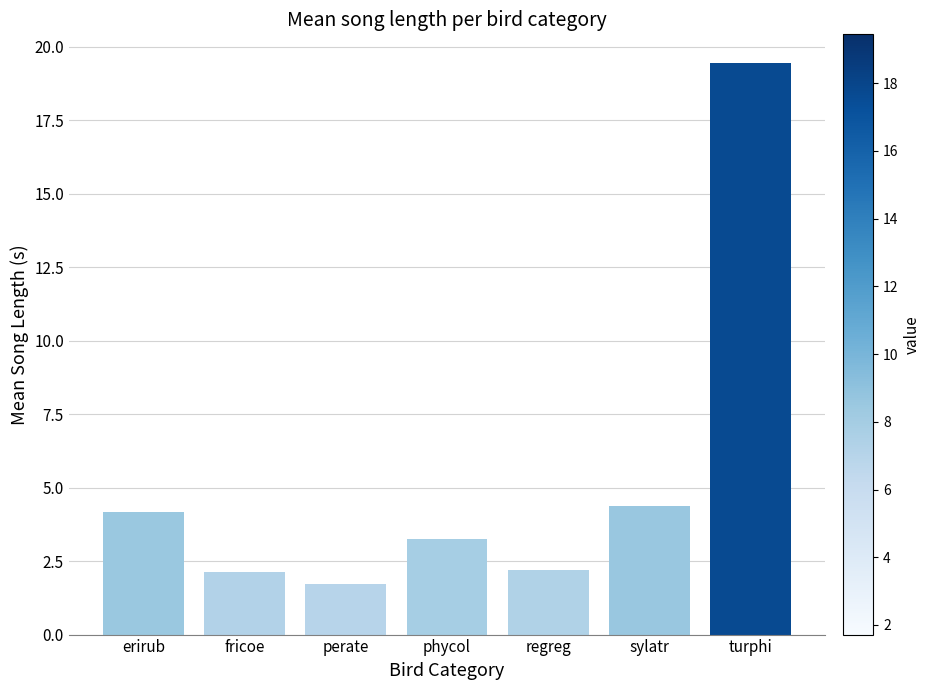

What is the label of the 4th bar from the left?

phycol